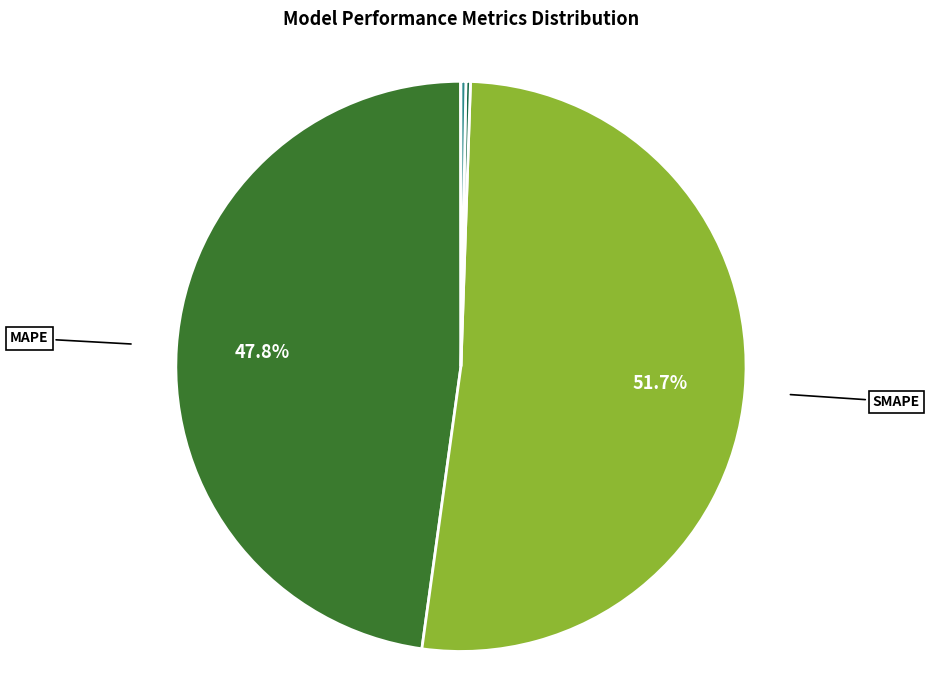

What is the largest slice in the pie chart?

SMAPE